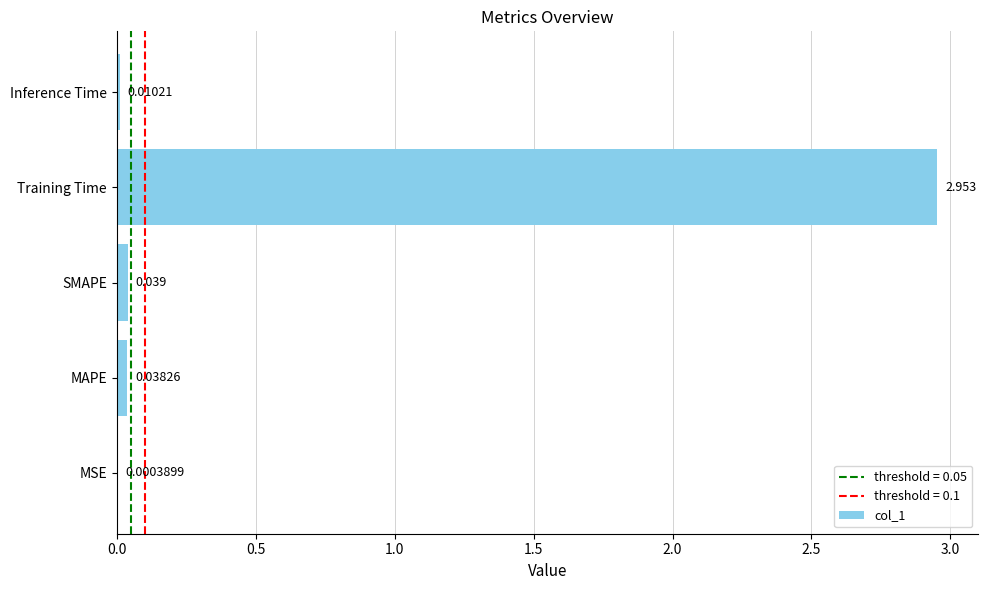

Where is the data nearest to the value 1?

SMAPE